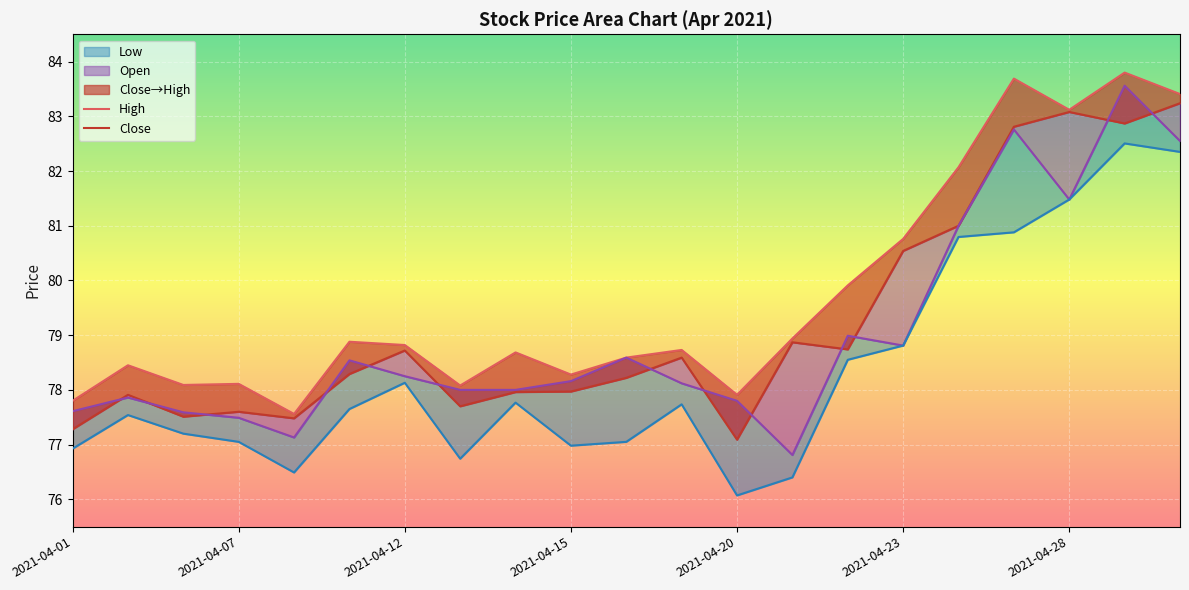

Count the number of categories in the chart.

21